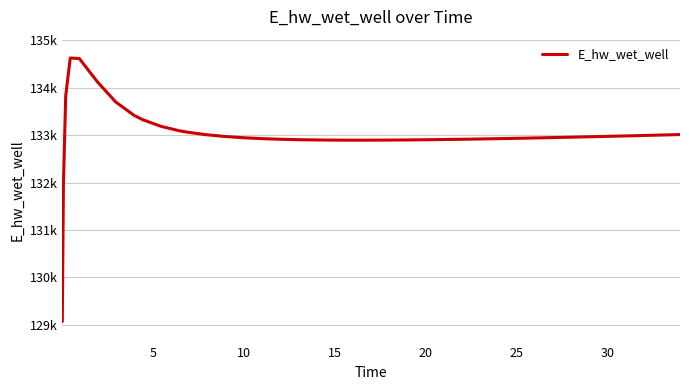

How many interior local peaks (higher than both neighbors) does the data have?

1